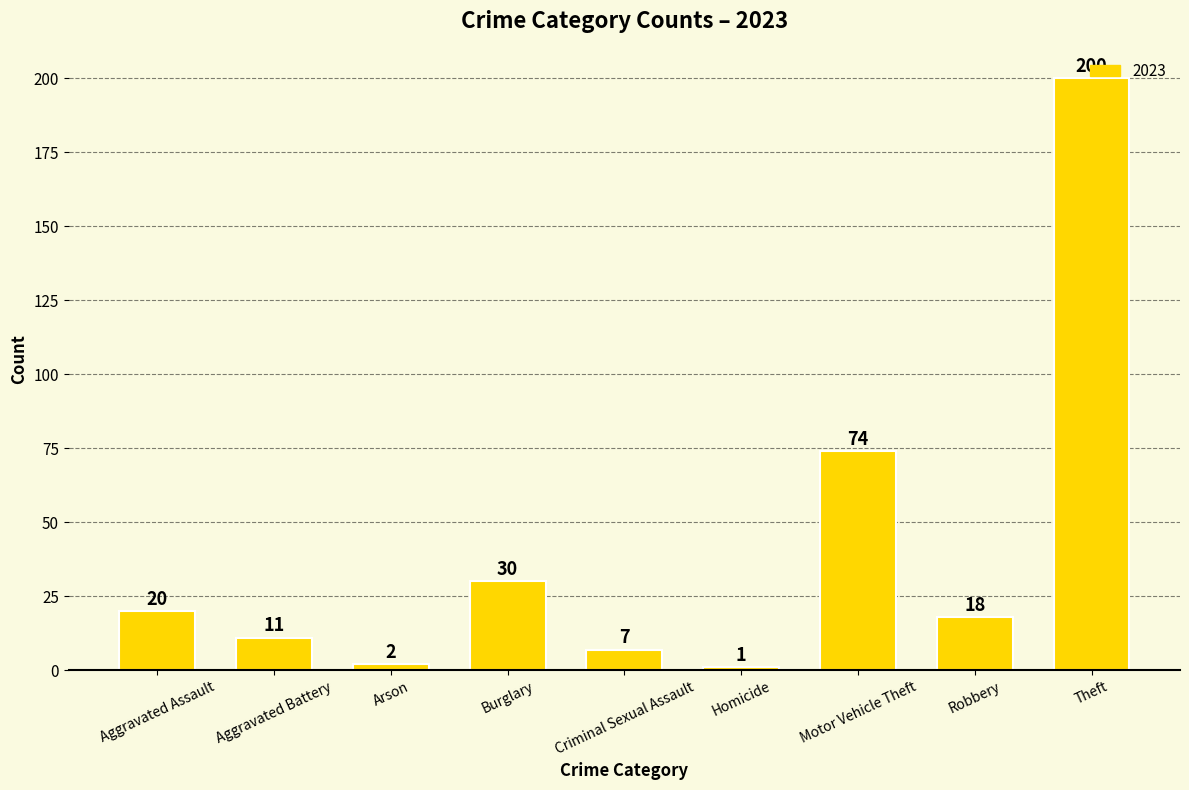

What is the difference between the maximum and minimum values?

199